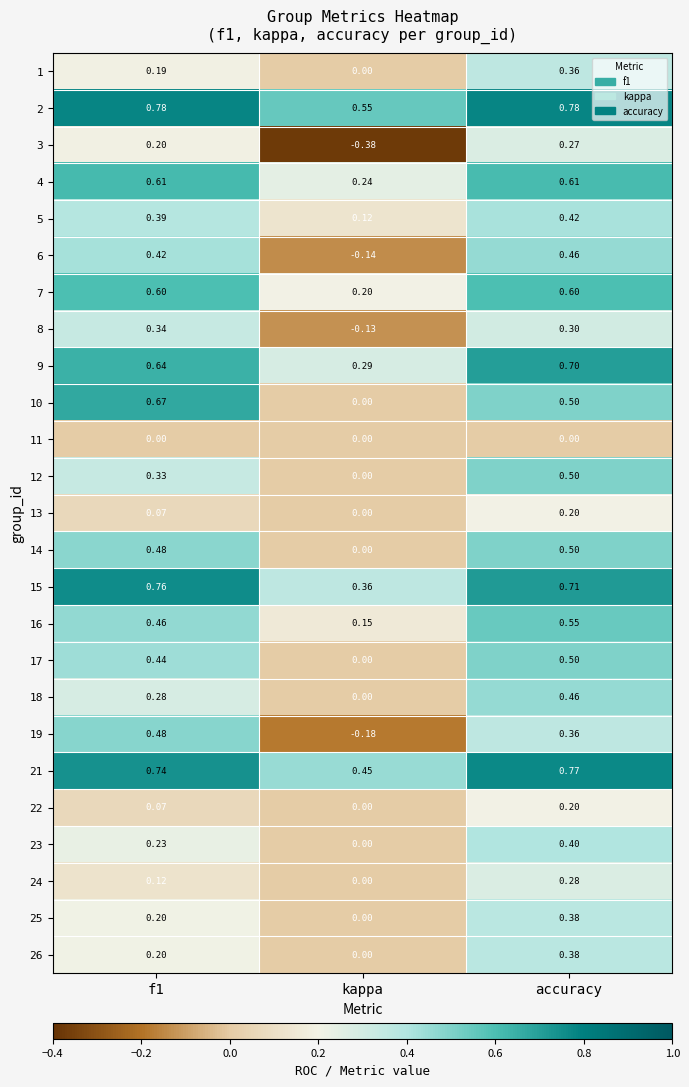

At which label is 22 closest to 0?

kappa